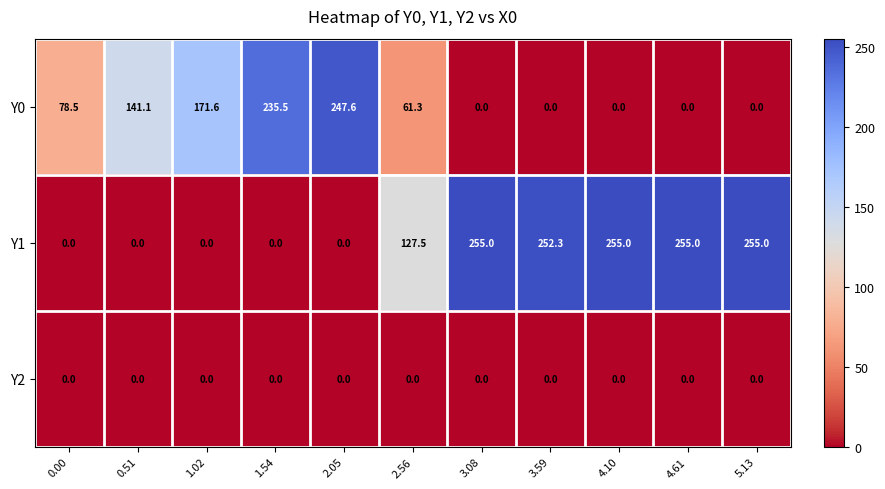

What is the greatest value displayed?

255.0